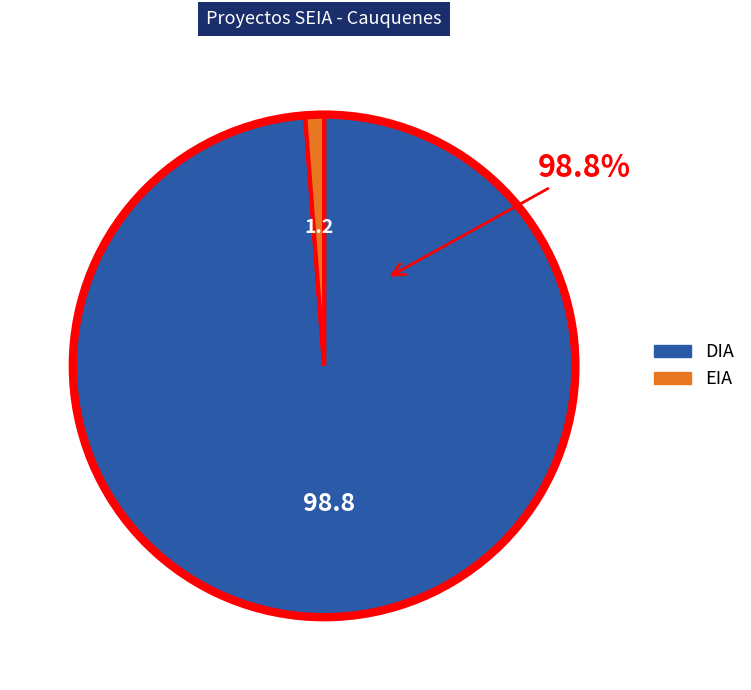

Rank the categories by value from lowest to highest.

EIA, DIA